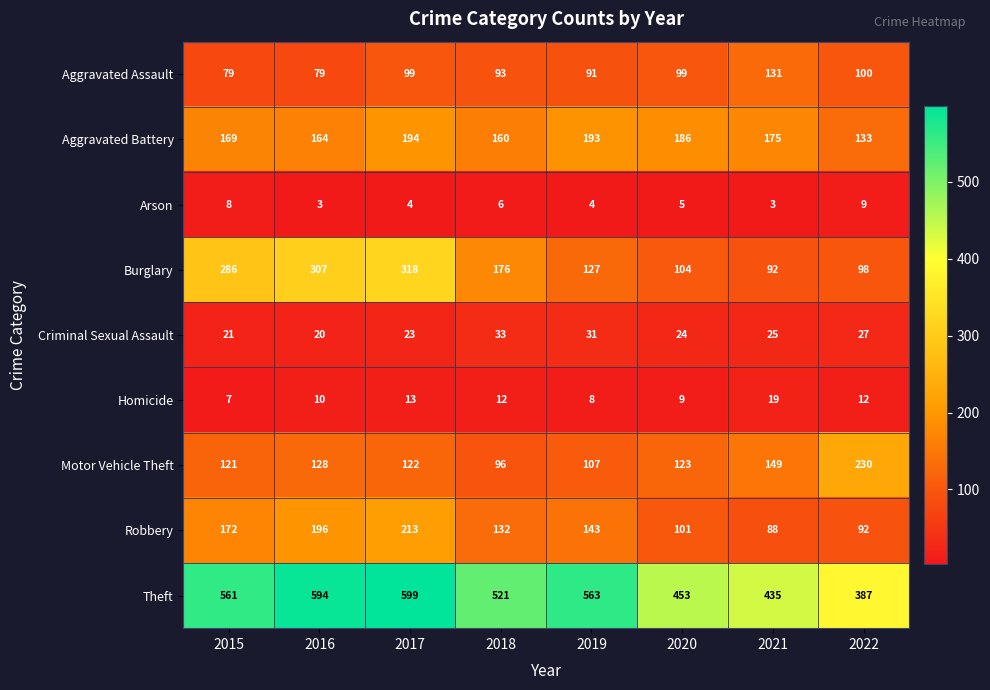

At which category is the sum across all series the highest?

2017